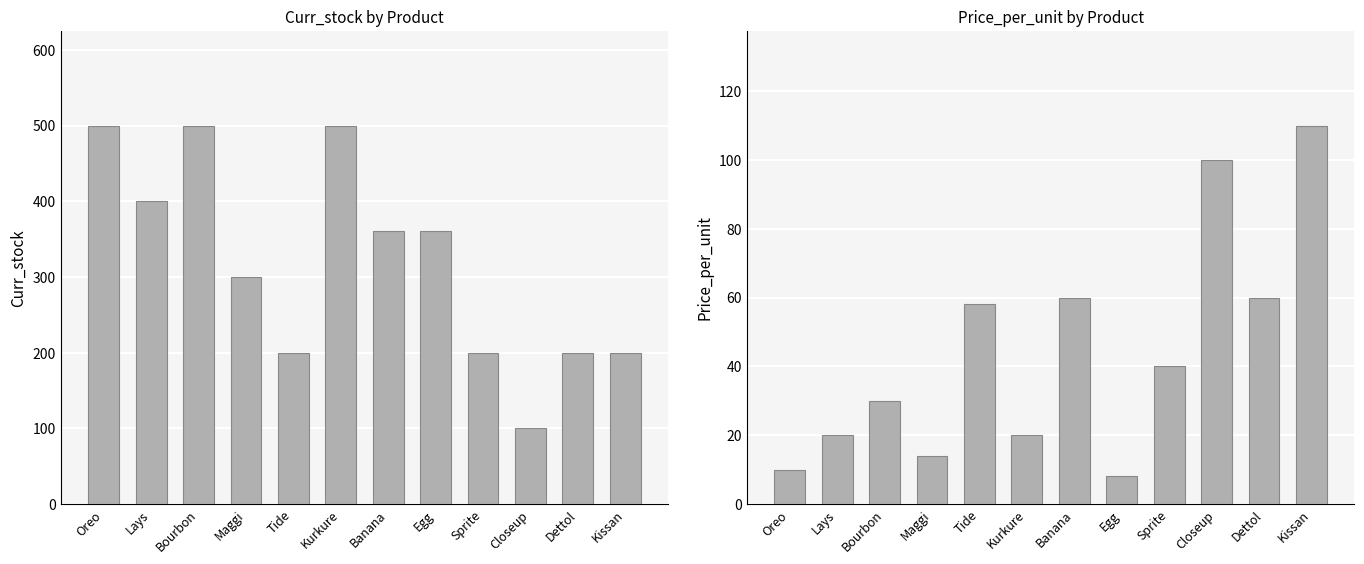

What position from the left is Tide?

5